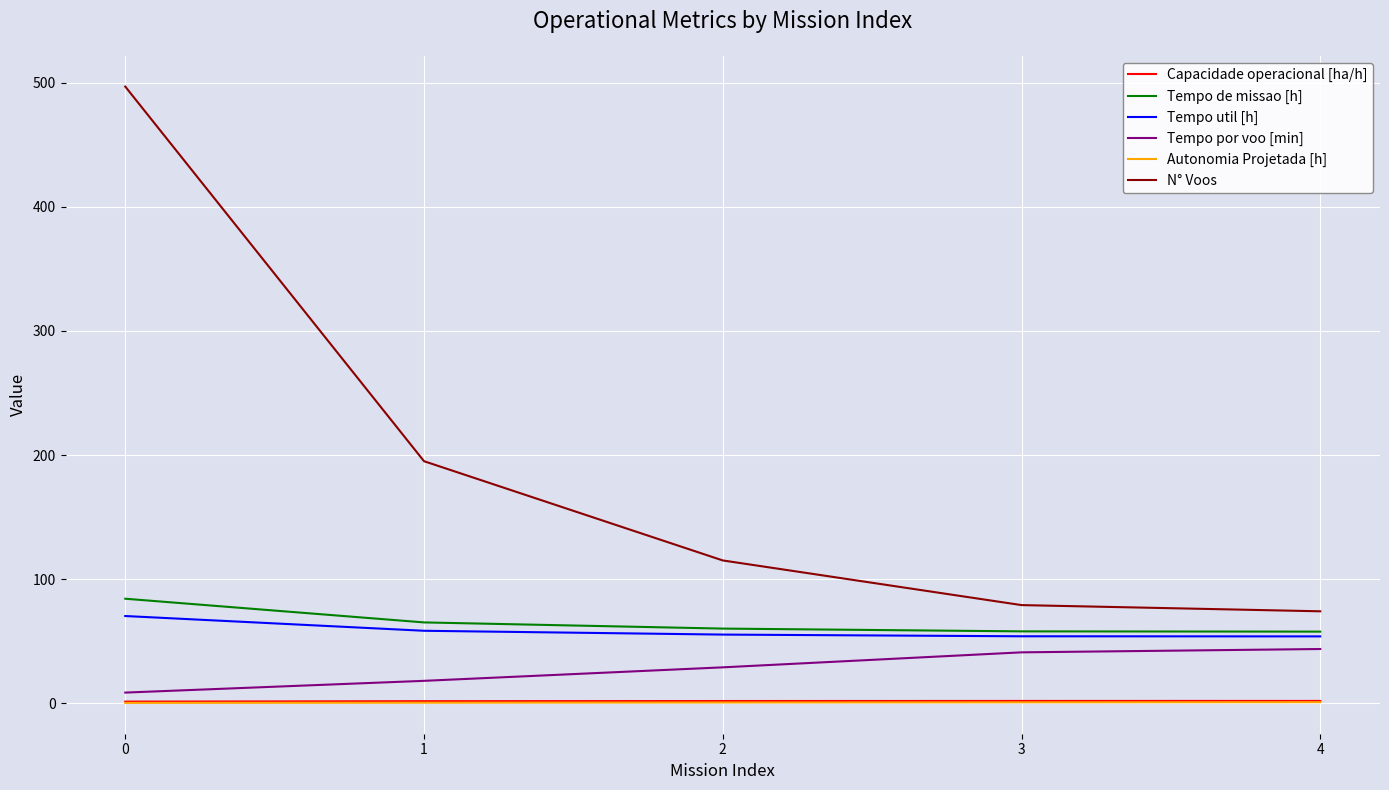

True or false: Capacidade operacional [ha/h] and Tempo de missao [h] intersect in this chart.

False